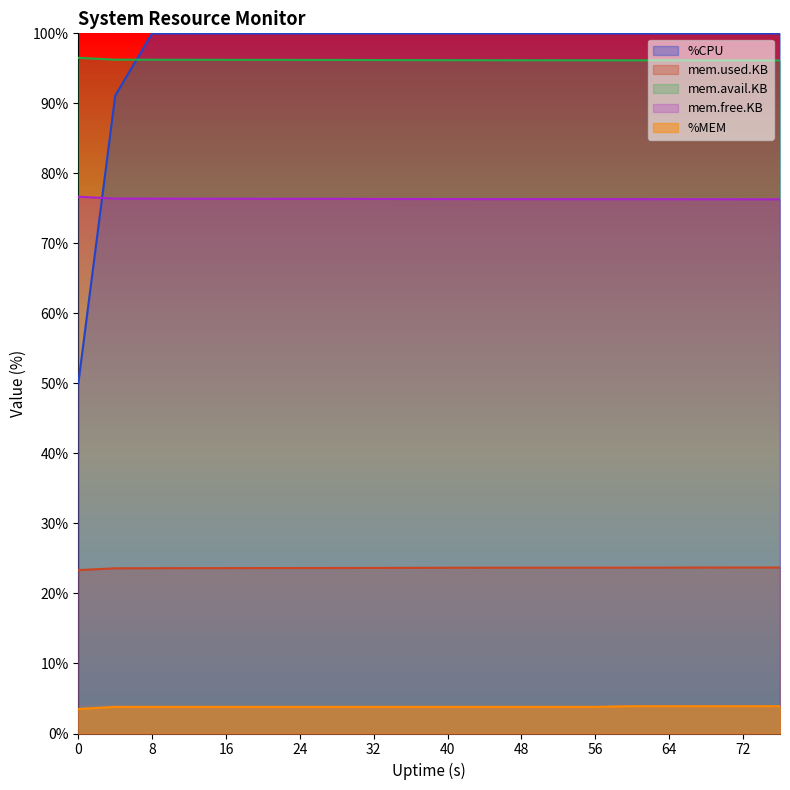

Which series has the largest range (max minus min)?

%CPU